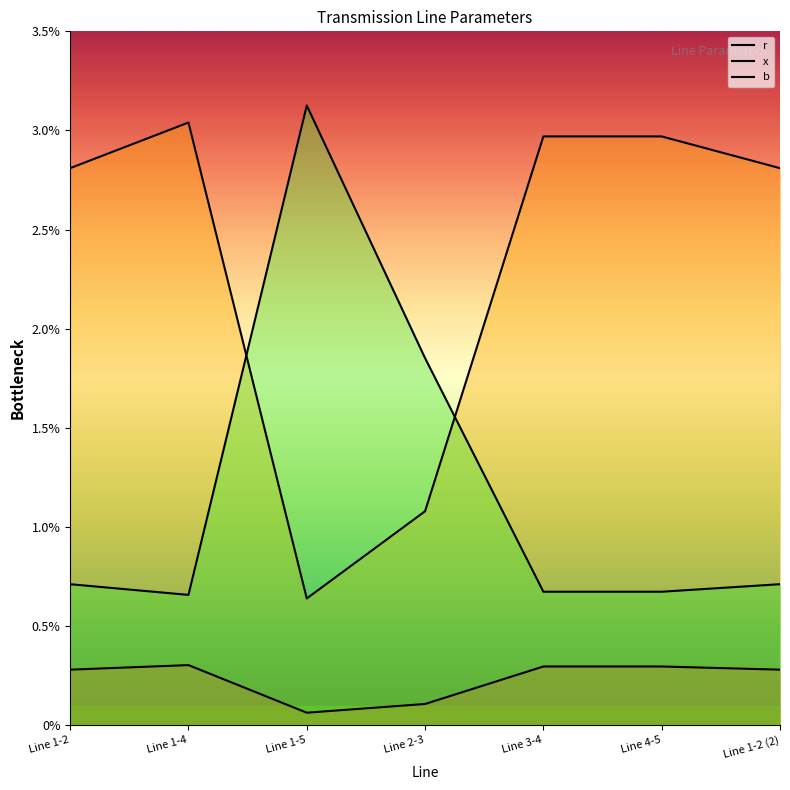

Which series has the largest total across all categories?

x